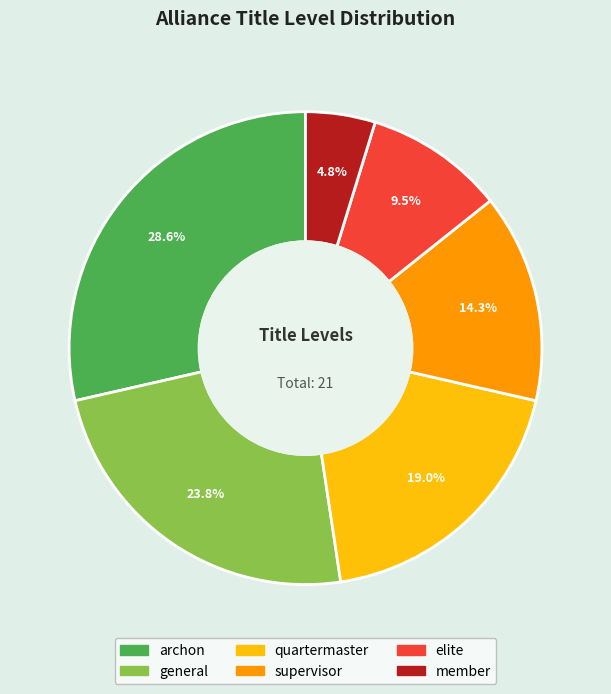

Rank the categories by value from highest to lowest.

archon, general, quartermaster, supervisor, elite, member